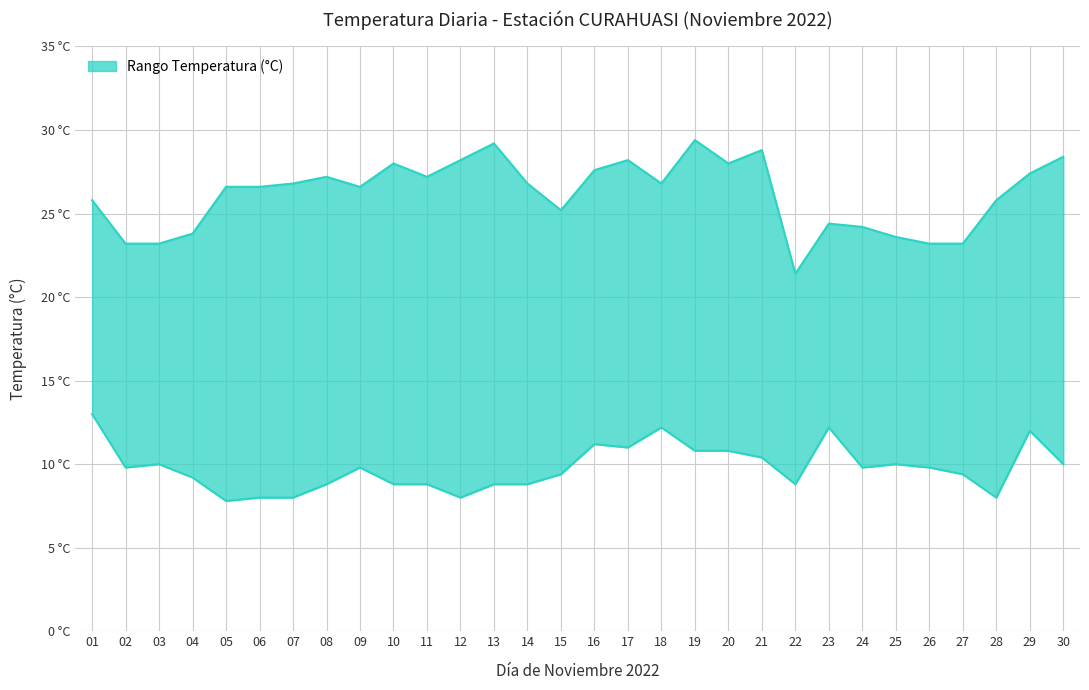

How many values in the TEMPERATURA MAX (°C) series are below 26?

12